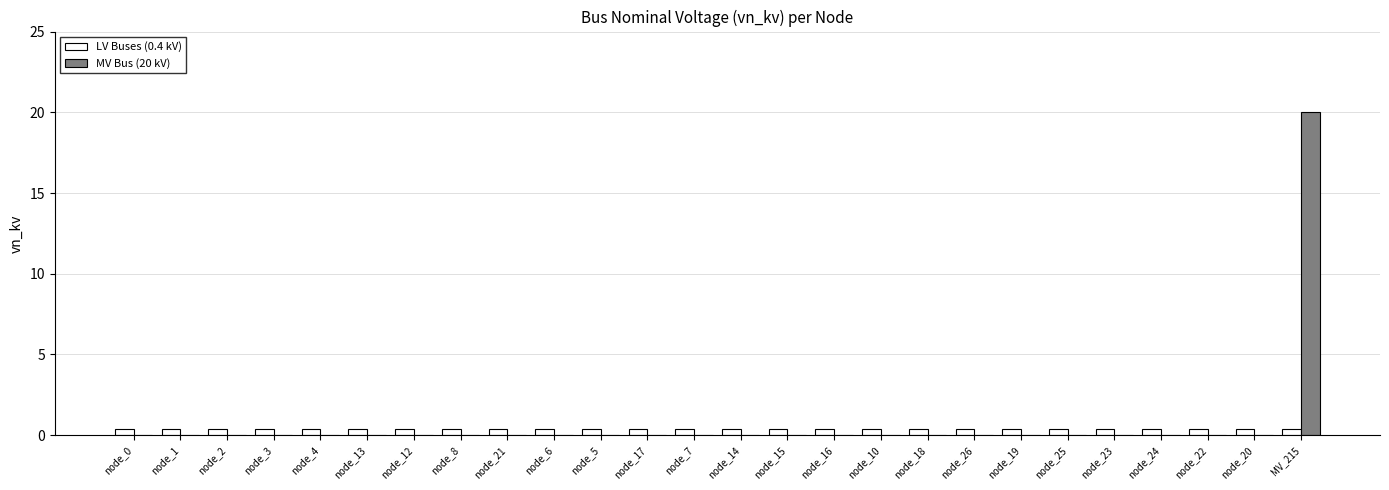

What is the greatest value displayed?

20.0